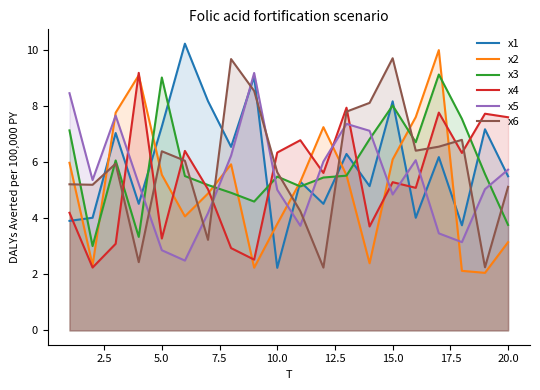

How many lines are shown in the chart?

6